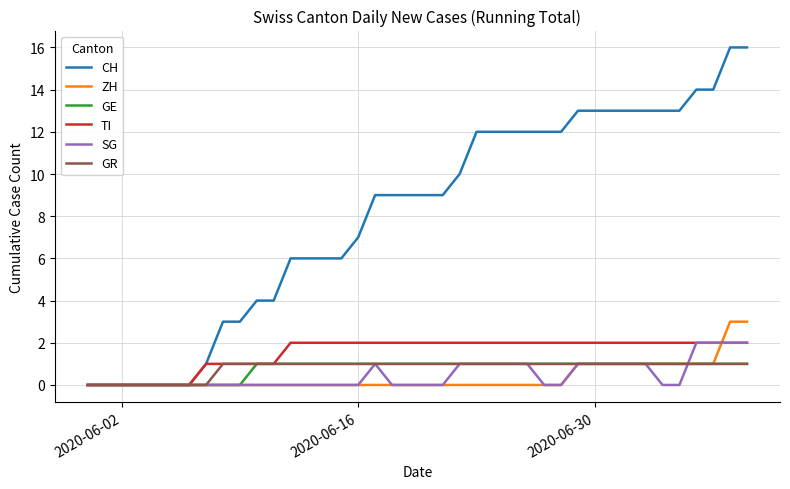

Reading left to right, list all the values displayed in this chart.

CH: 0	0	0	0	0	0	0	1	3	3	4	4	6	6	6	6	7	9	9	9	9	9	10	12	12	12	12	12	12	13	13	13	13	13	13	13	14	14	16	16
ZH: 0	0	0	0	0	0	0	0	0	0	0	0	0	0	0	0	0	0	0	0	0	0	0	0	0	0	0	0	0	1	1	1	1	1	1	1	1	1	3	3
GE: 0	0	0	0	0	0	0	0	0	0	1	1	1	1	1	1	1	1	1	1	1	1	1	1	1	1	1	1	1	1	1	1	1	1	1	1	1	1	1	1
TI: 0	0	0	0	0	0	0	1	1	1	1	1	2	2	2	2	2	2	2	2	2	2	2	2	2	2	2	2	2	2	2	2	2	2	2	2	2	2	2	2
SG: 0	0	0	0	0	0	0	0	0	0	0	0	0	0	0	0	0	1	0	0	0	0	1	1	1	1	1	0	0	1	1	1	1	1	0	0	2	2	2	2
GR: 0	0	0	0	0	0	0	0	1	1	1	1	1	1	1	1	1	1	1	1	1	1	1	1	1	1	1	1	1	1	1	1	1	1	1	1	1	1	1	1